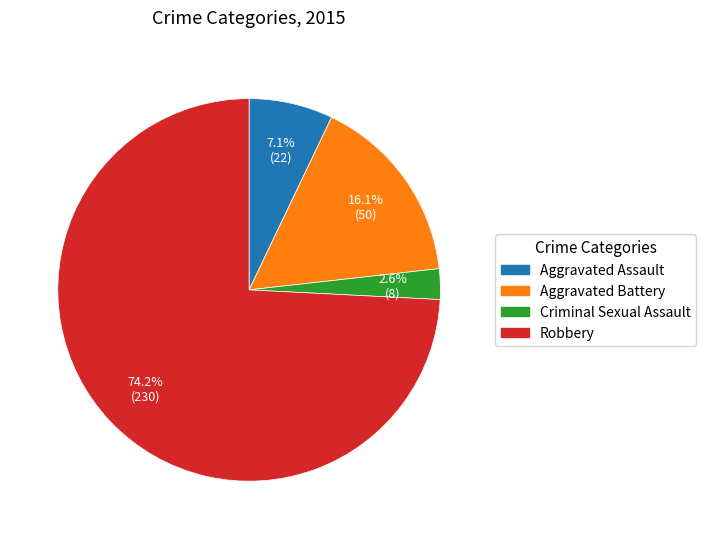

Does any single category account for the majority?

Yes